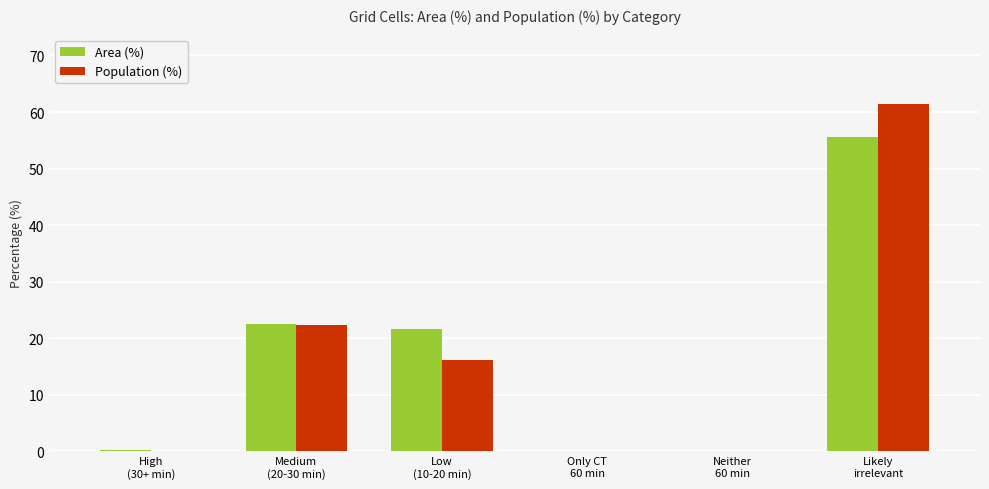

What is the sum of all Area (%) values?

99.9